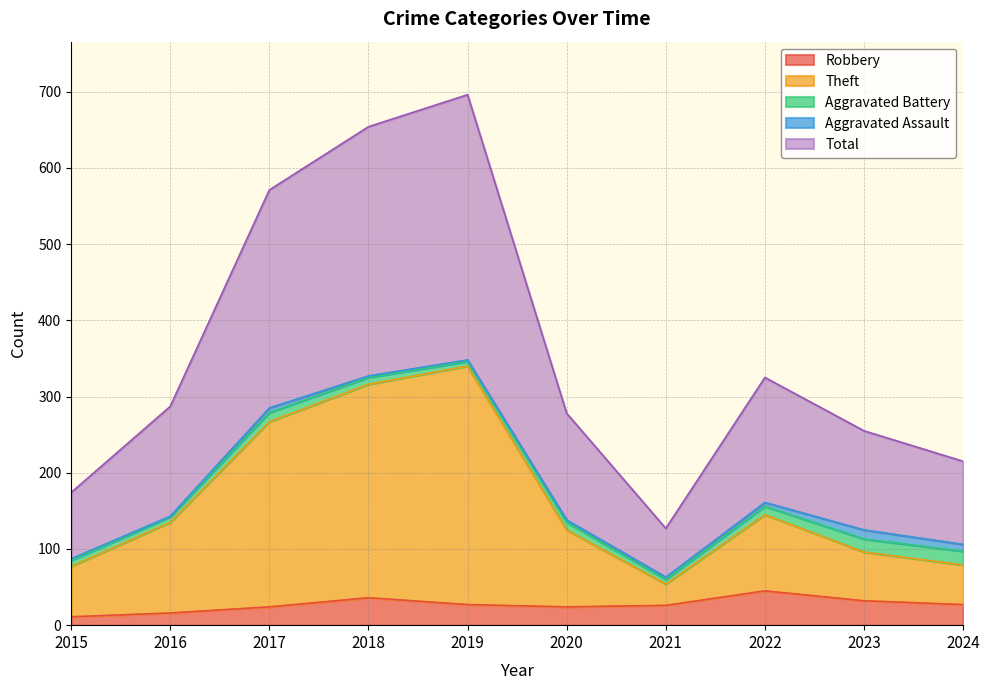

Which category has the highest value in the Total series?

2019